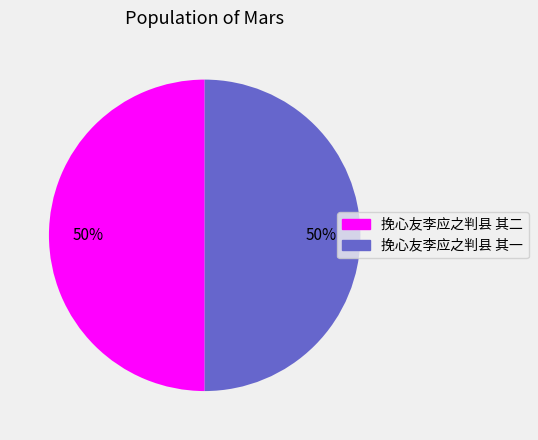

How many slices are in this pie chart?

2